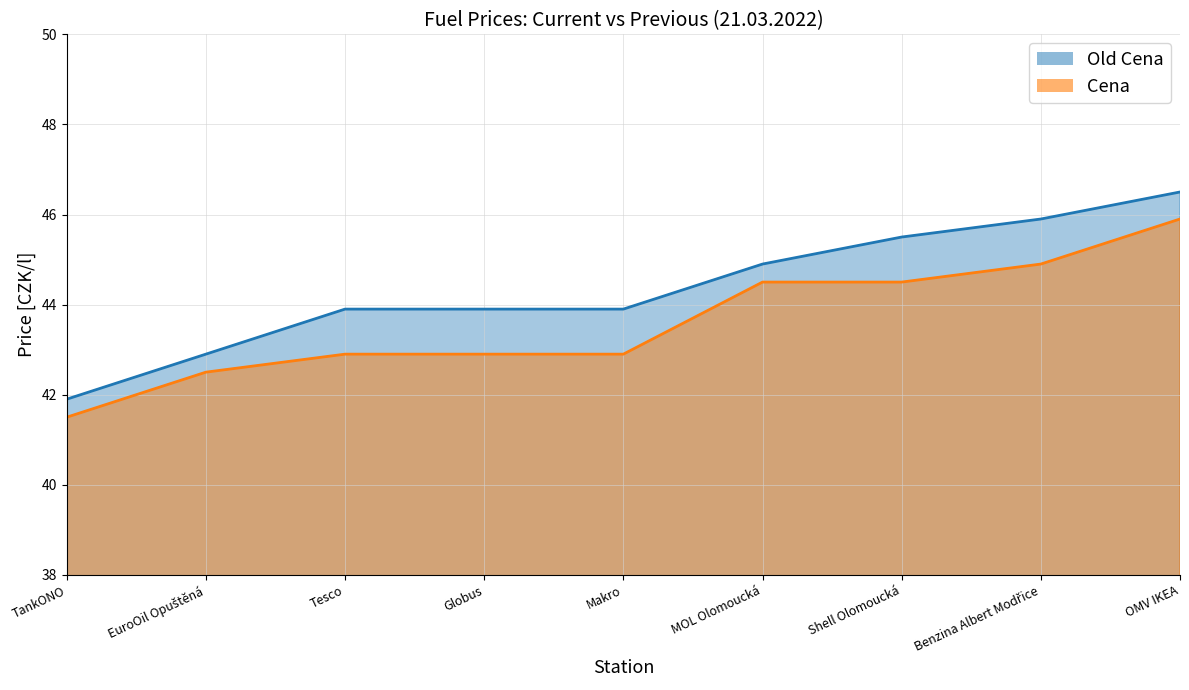

Where is Old Cena nearest to the value 44?

Tesco